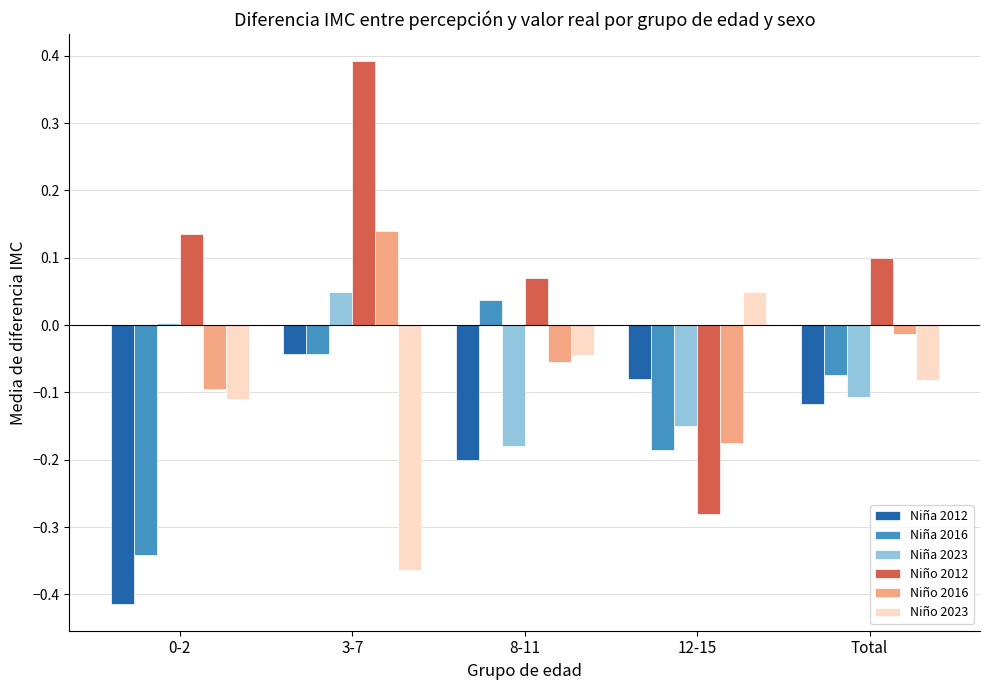

Which series has the largest total across all categories?

Niño 2012